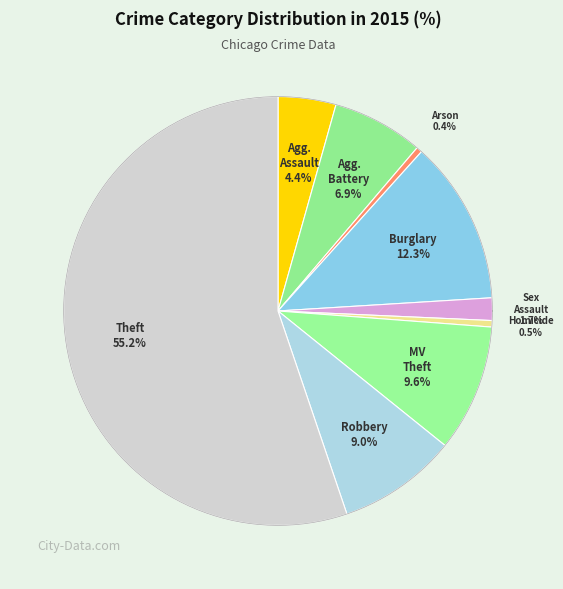

Rank the categories by value from highest to lowest.

Theft, Burglary, Motor Vehicle Theft, Robbery, Aggravated Battery, Aggravated Assault, Criminal Sexual Assault, Homicide, Arson